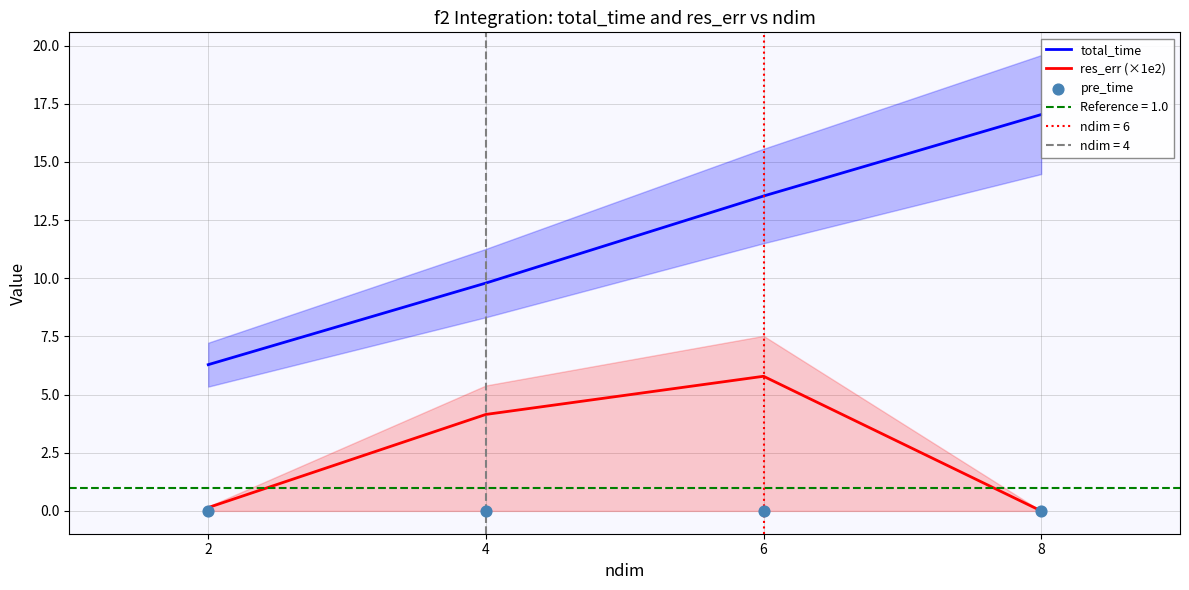

Which series has the largest total across all categories?

total_time